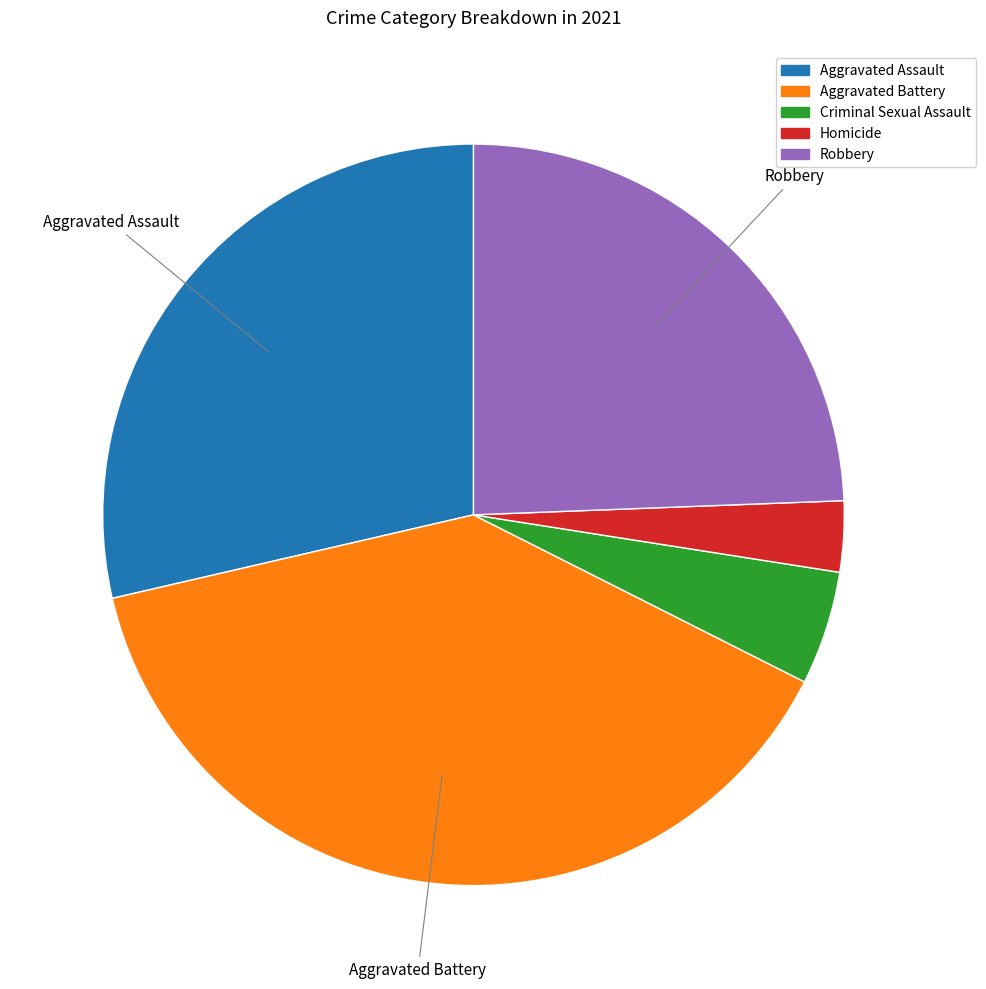

Is the sum of Aggravated Battery and Robbery greater than half?

Yes